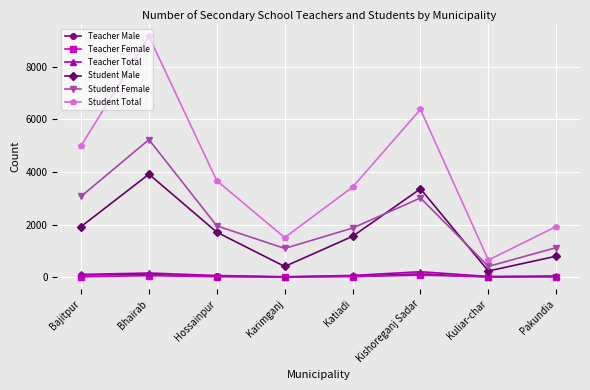

Is it true that Student Total equals 3230 at Bajitpur?

False